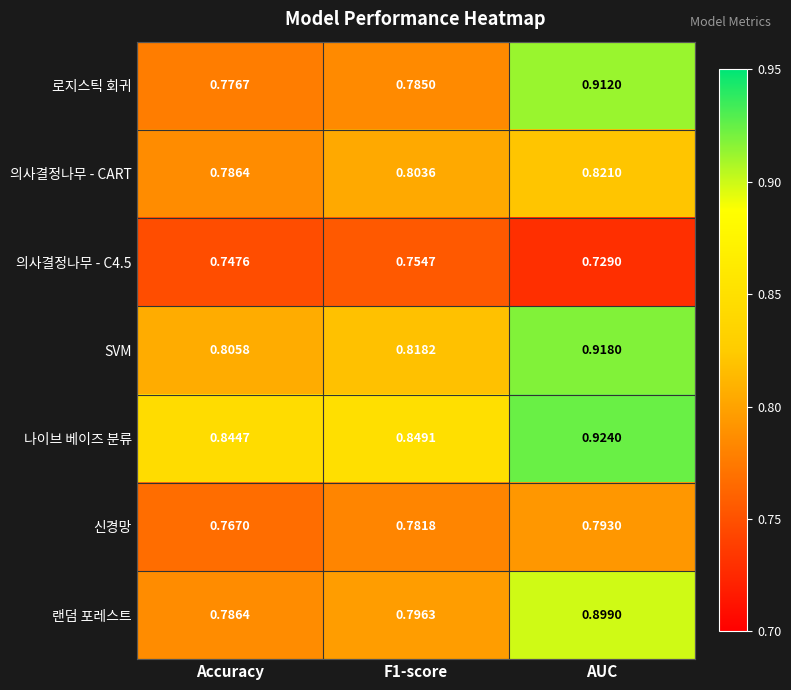

At which category does the chart reach its minimum across all series?

AUC